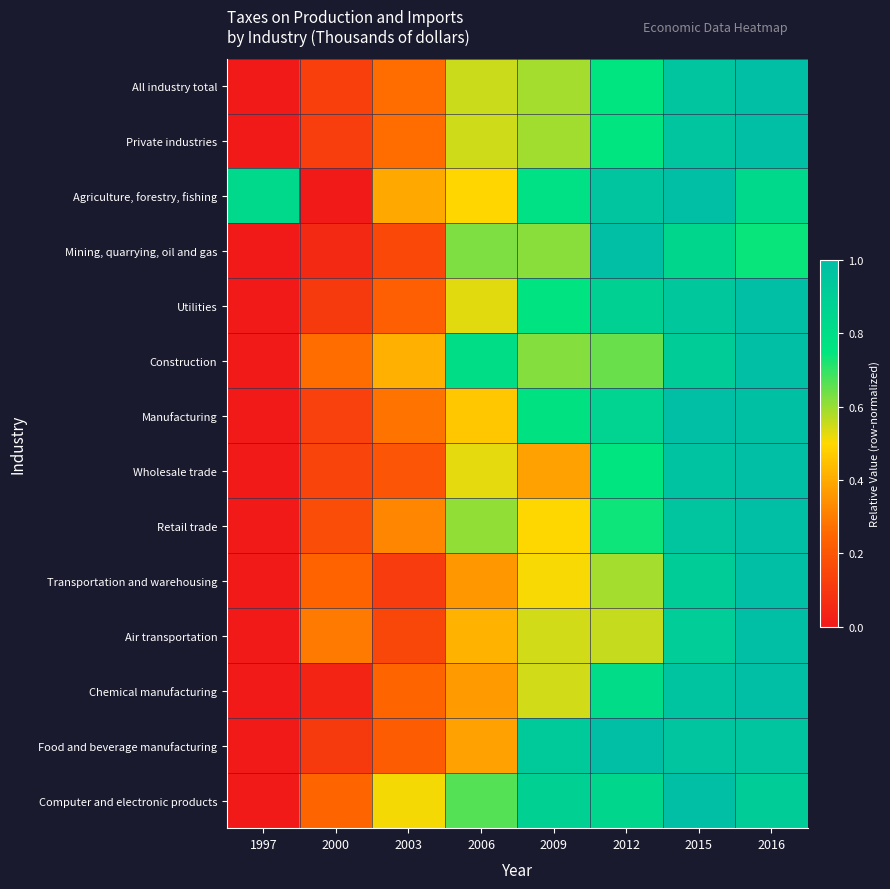

Which has a higher value, 2006 or 2016?

2016